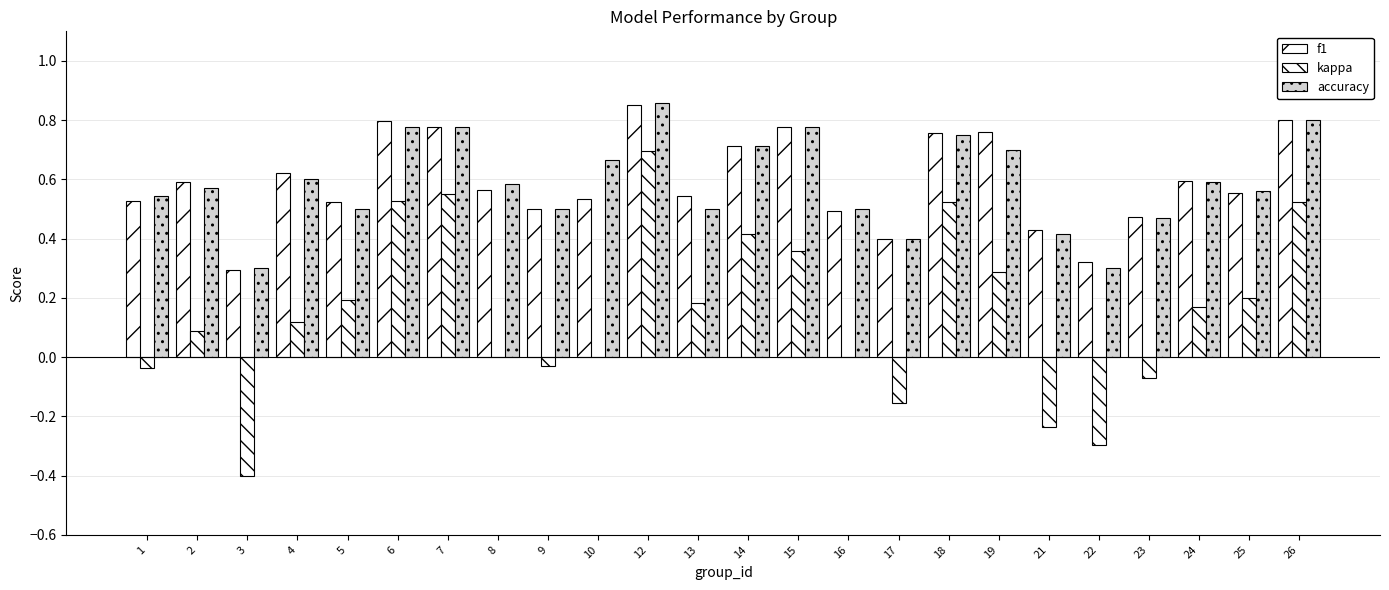

Count the number of categories in the chart.

24